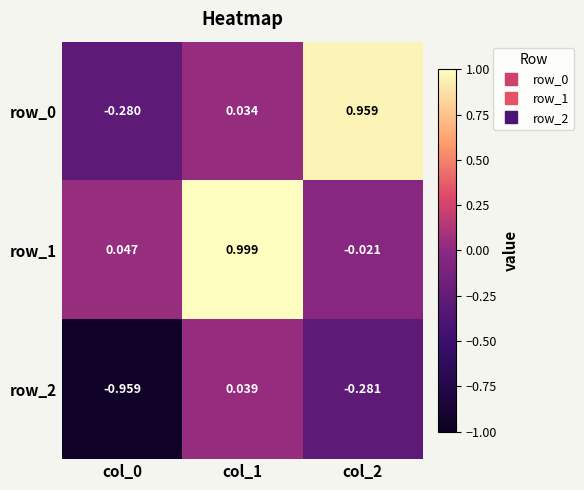

What is the total value across all series at col_2?

0.7